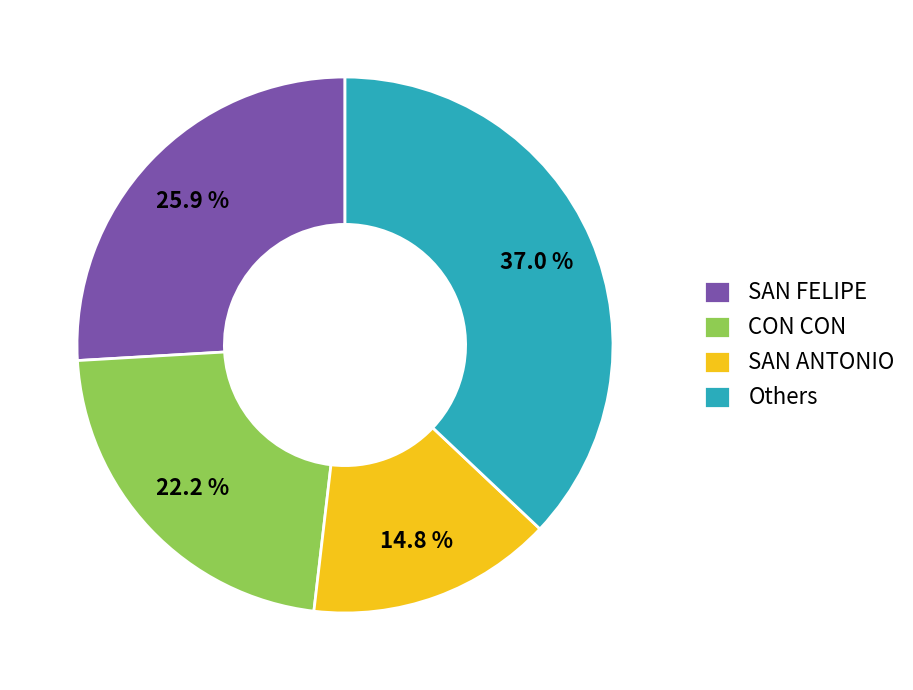

Does CON CON represent more than half of the total?

No